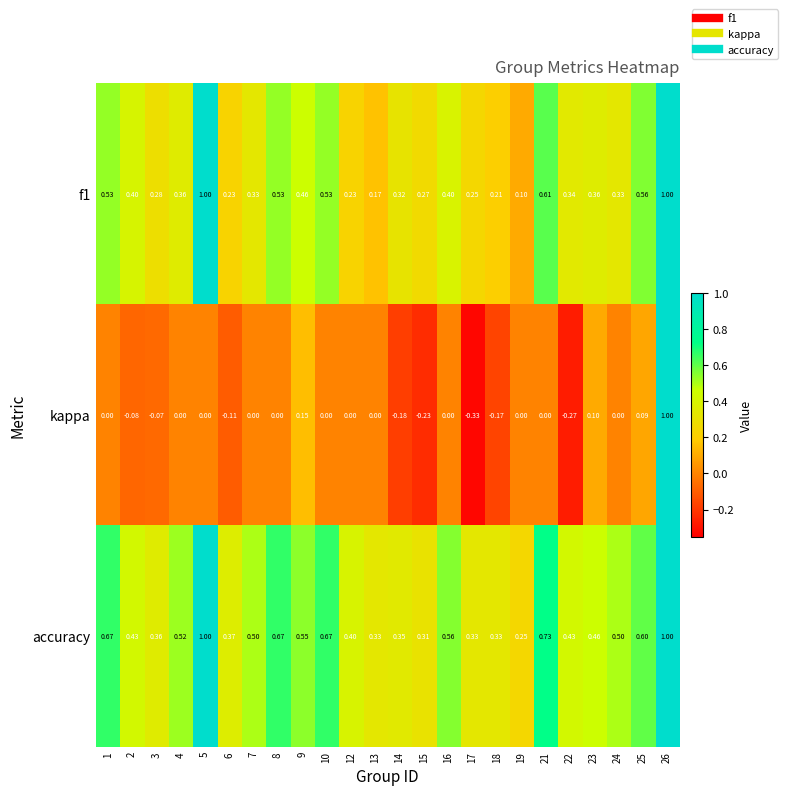

Which series has the largest total across all categories?

accuracy